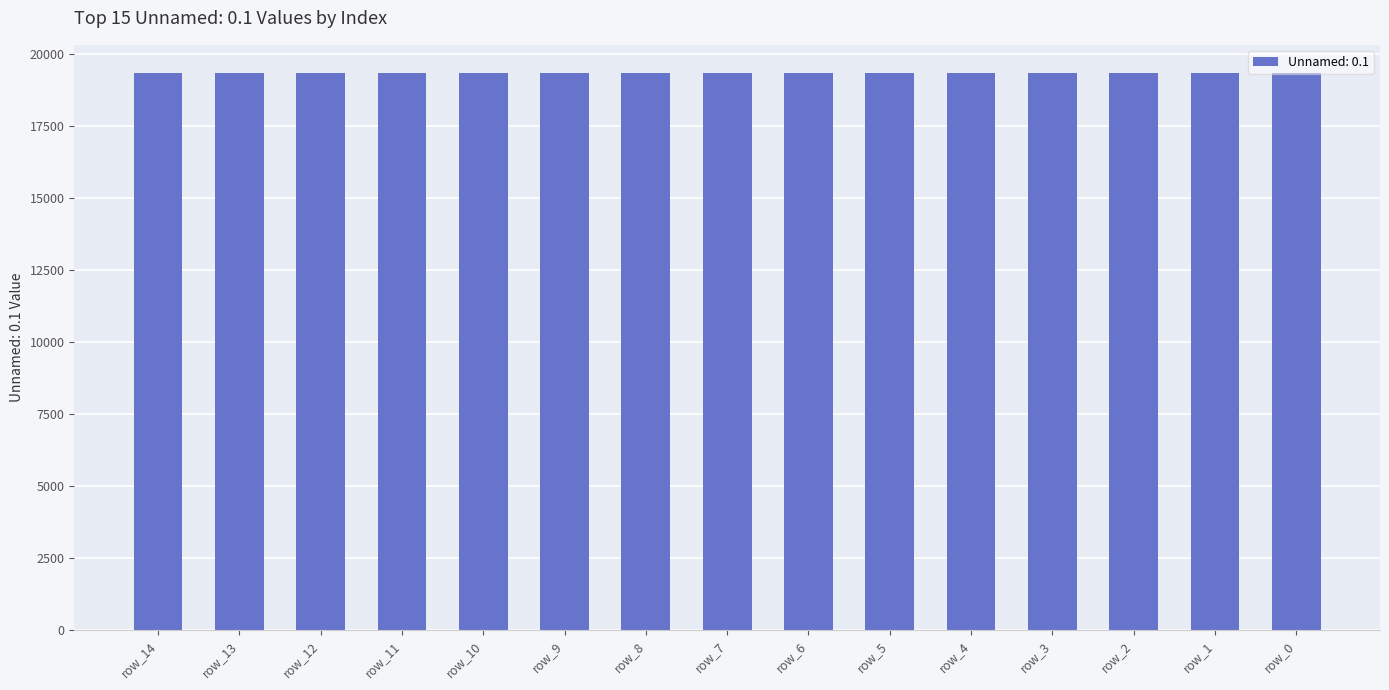

The value at row_7 is 13459. True or false?

False